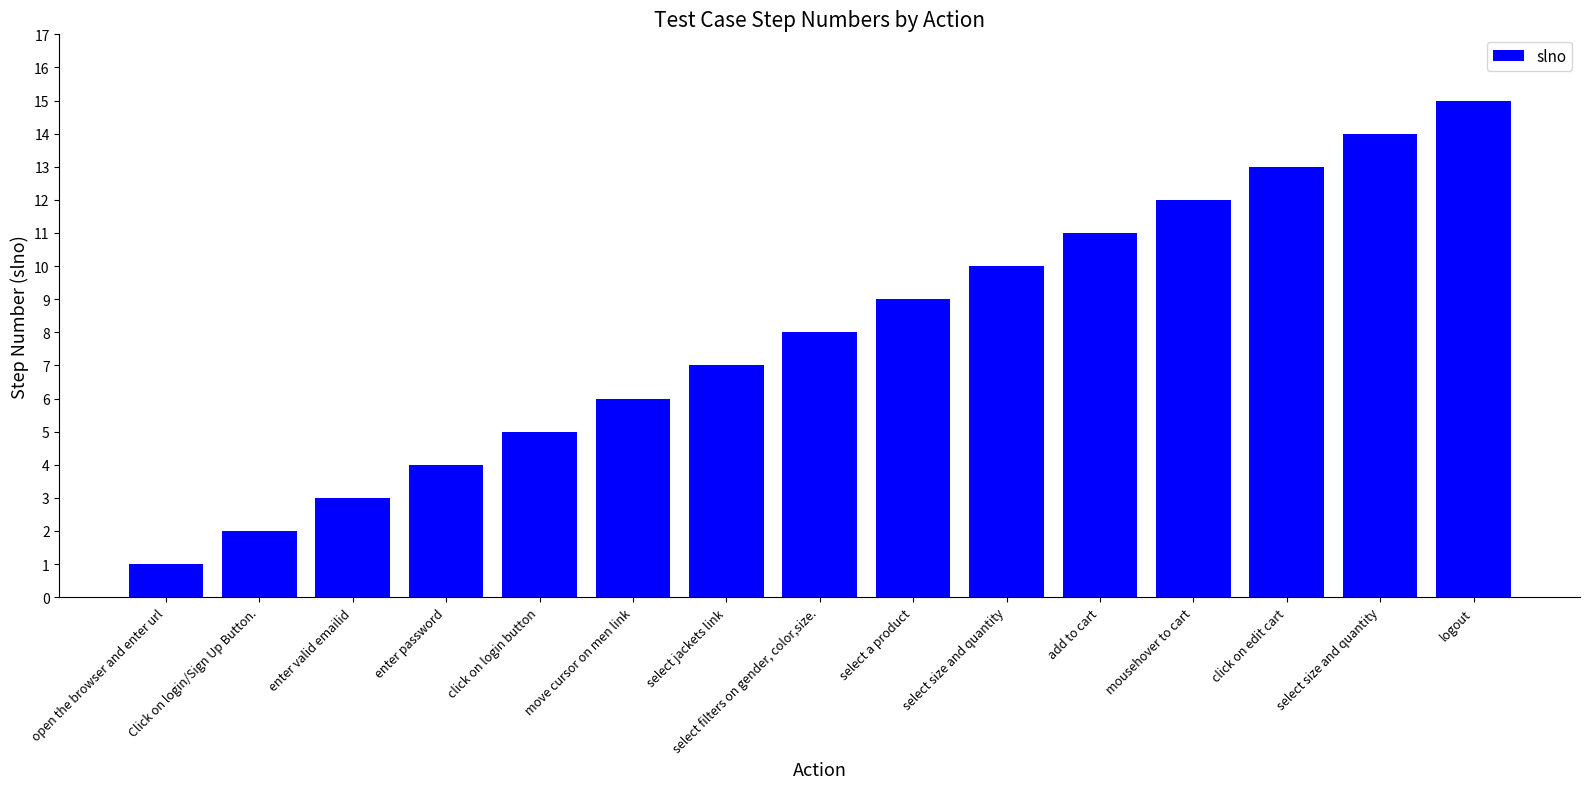

Count the number of categories in the chart.

15